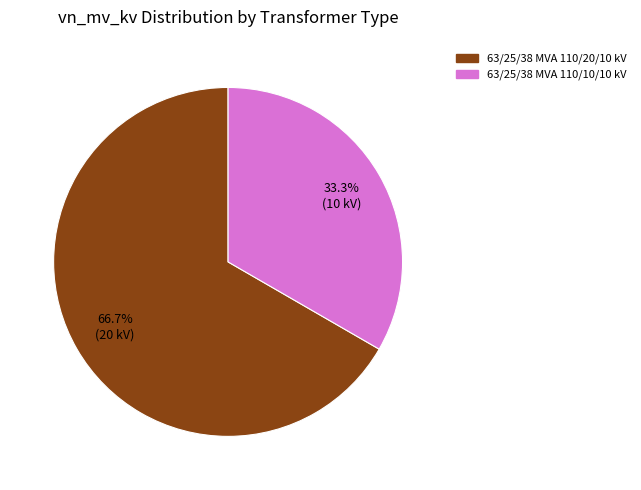

To the nearest percent, what percentage of the pie is 63/25/38 MVA 110/20/10 kV?

67%